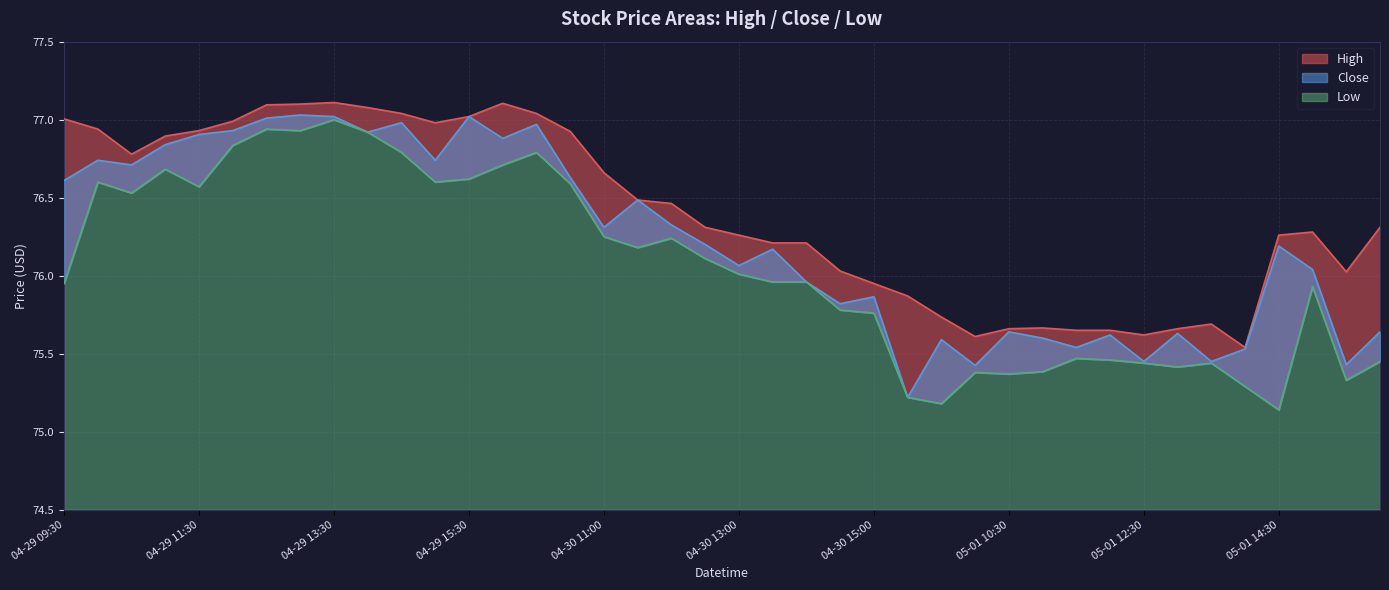

Where is the first local maximum for High?

04-29 13:30